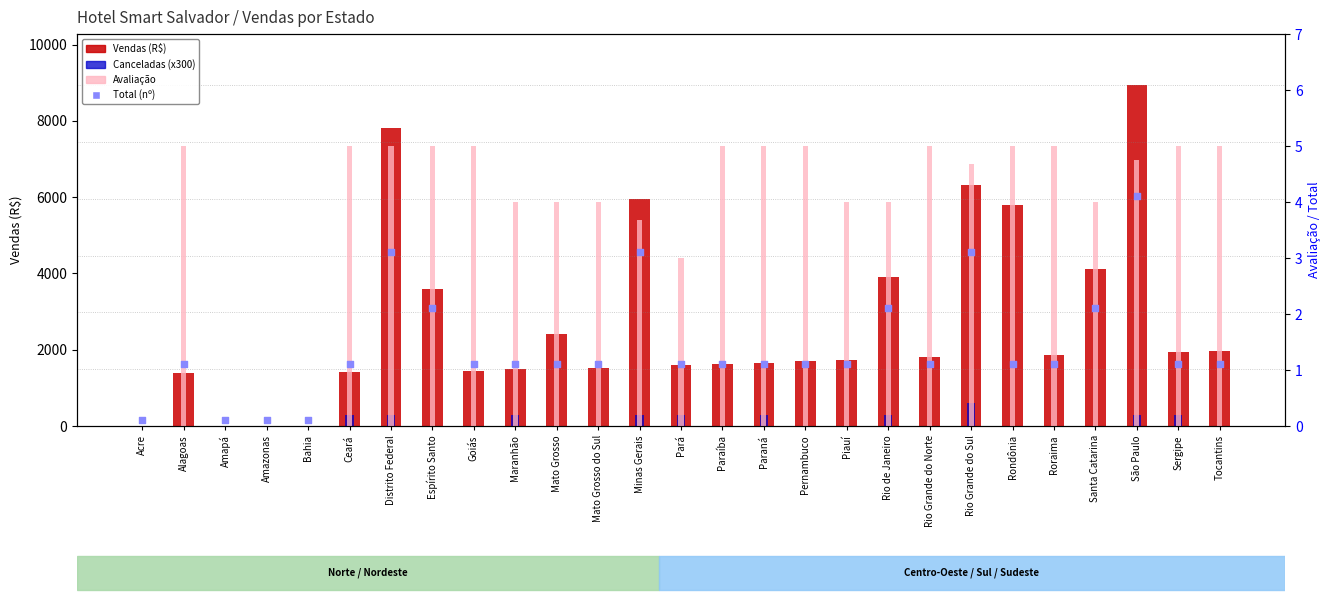

At which category is the sum across all series the highest?

São Paulo